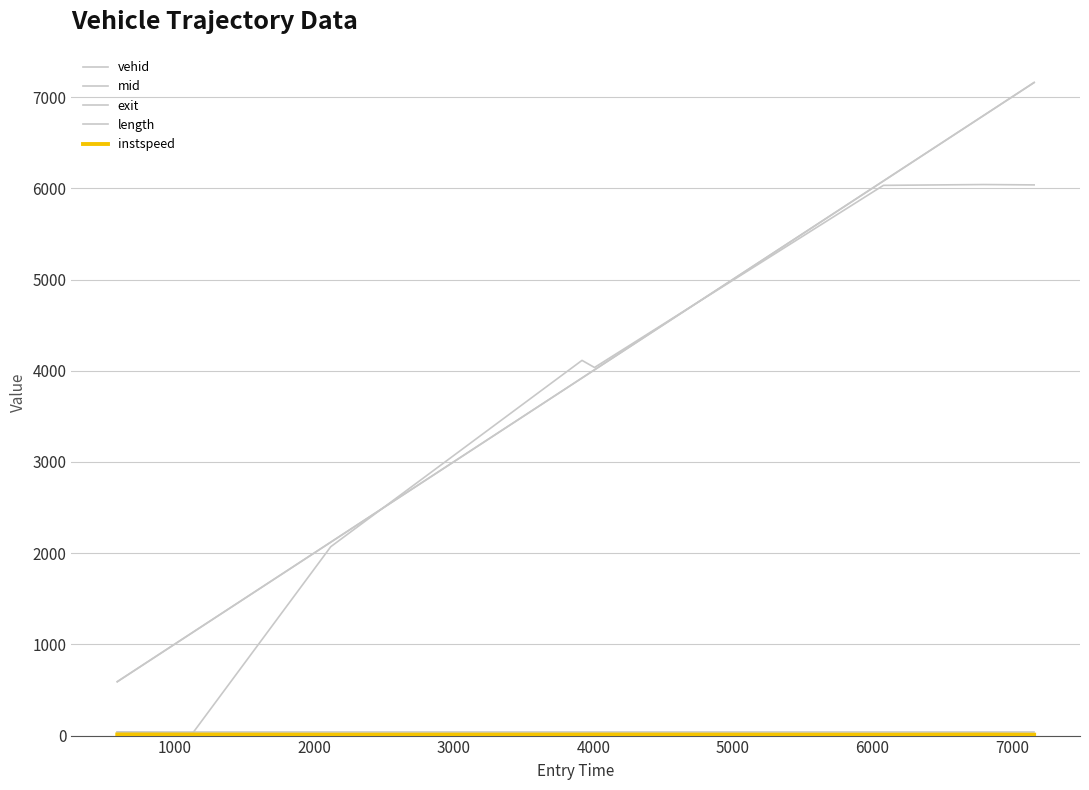

Where is mid nearest to the value 3875?

3000